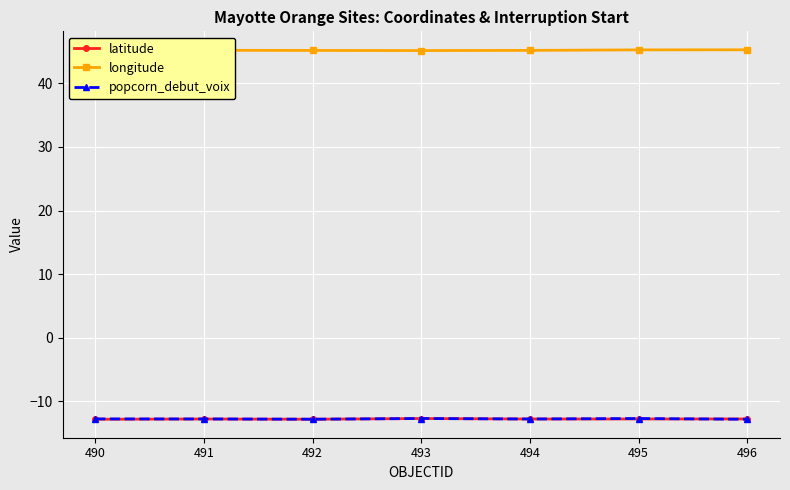

True or false: longitude and popcorn_debut_voix cross at least once.

False